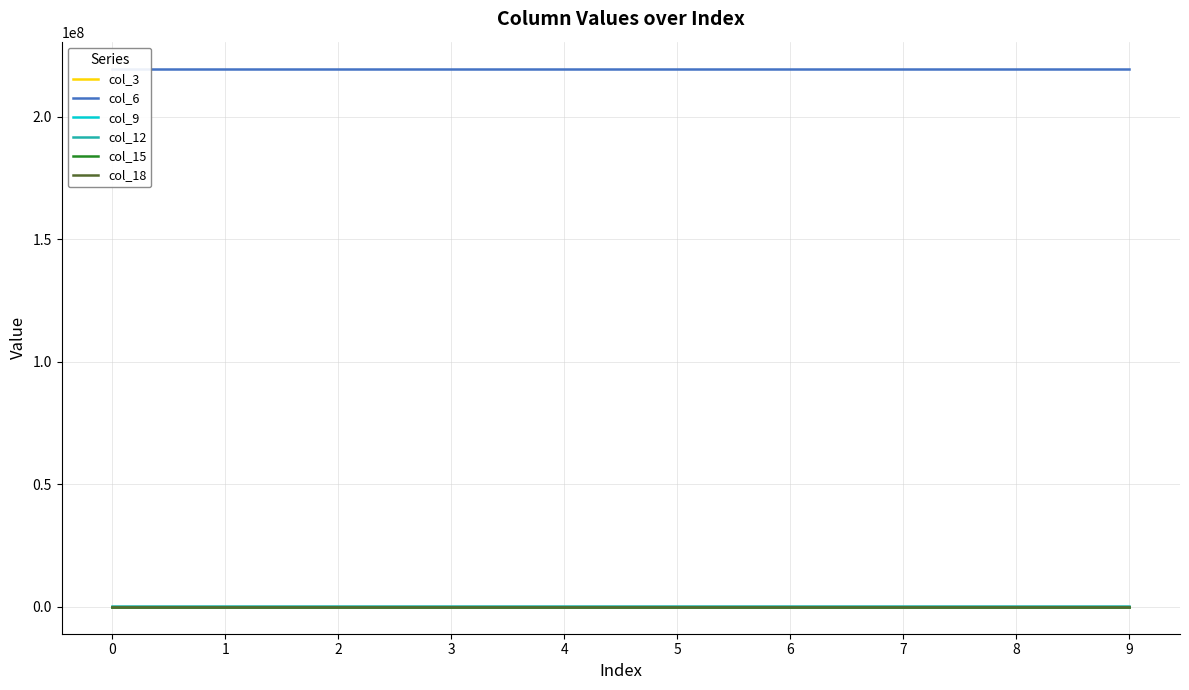

List the labels in order of col_6 value, smallest first.

0, 1, 2, 3, 4, 5, 6, 7, 8, 9